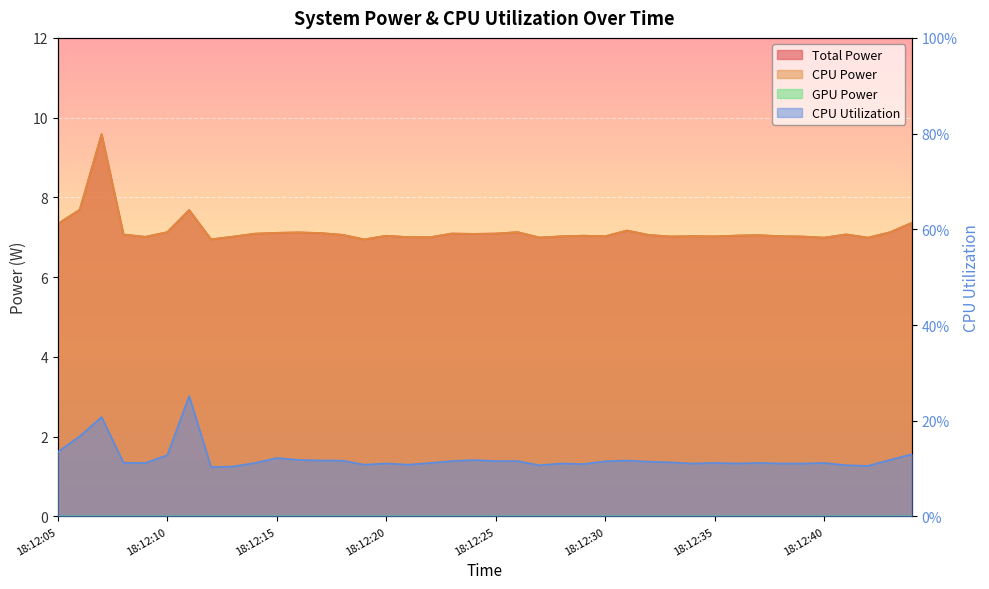

How many lines are shown in the chart?

3